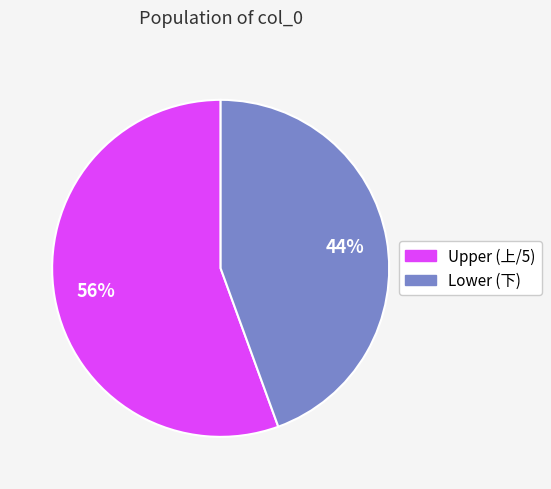

Is there any slice that represents more than half of the pie?

Yes